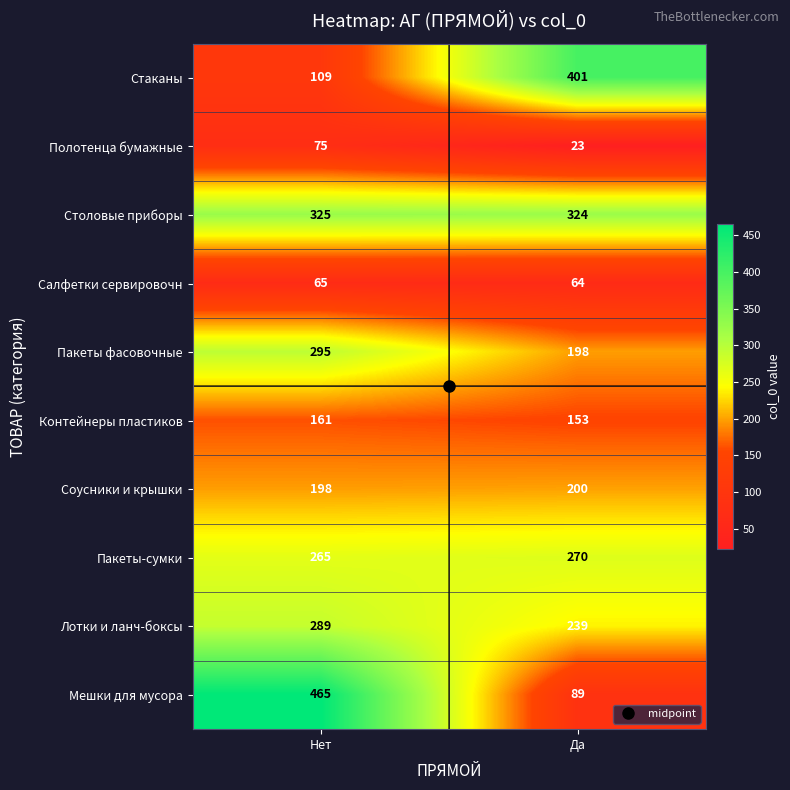

Rank the series at Нет from lowest to highest value.

Салфетки сервировочн, Полотенца бумажные, Стаканы, Контейнеры пластиков, Соусники и крышки, Пакеты-сумки, Лотки и ланч-боксы, Пакеты фасовочные, Столовые приборы, Мешки для мусора